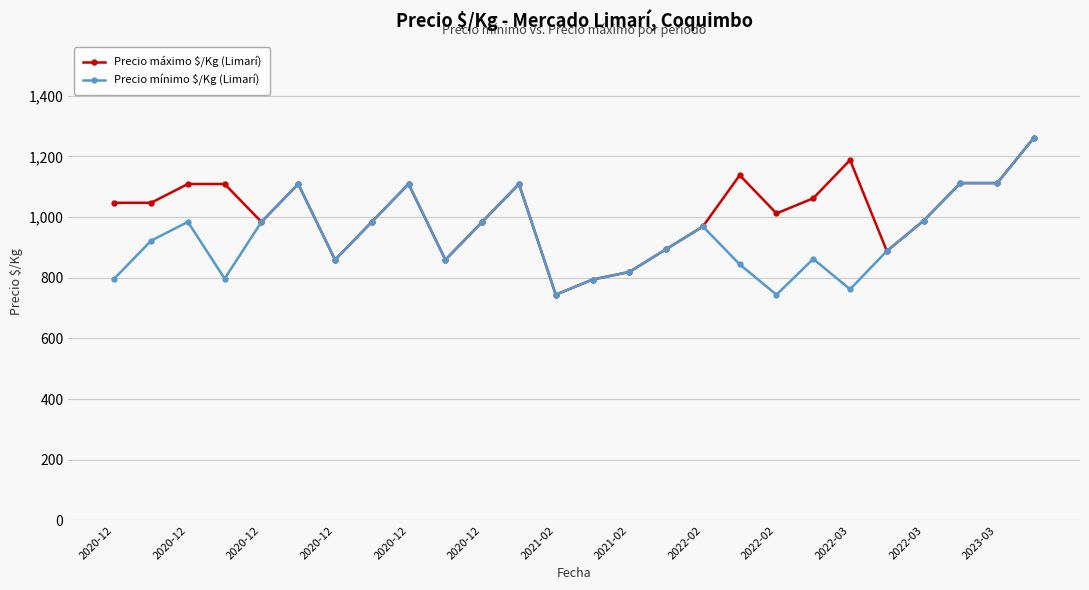

Which series has the largest total across all categories?

Precio máximo $/Kg (Limarí)